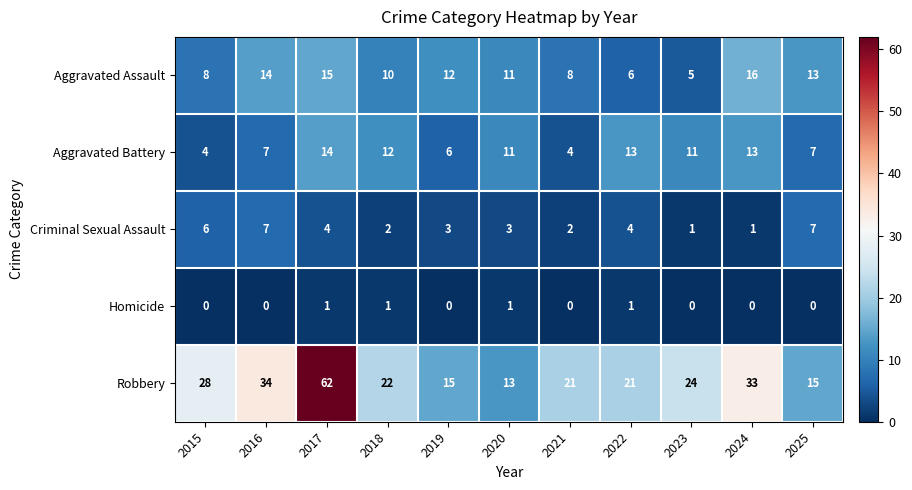

Which series has the widest spread of values?

Robbery